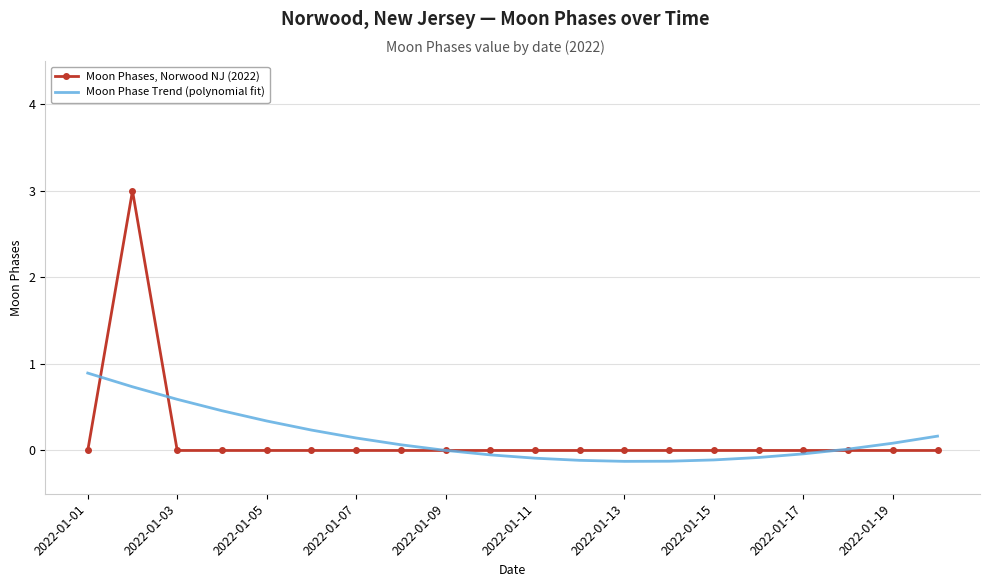

What is the highest value of the Moon Phases, Norwood NJ (2022) series?

3.0